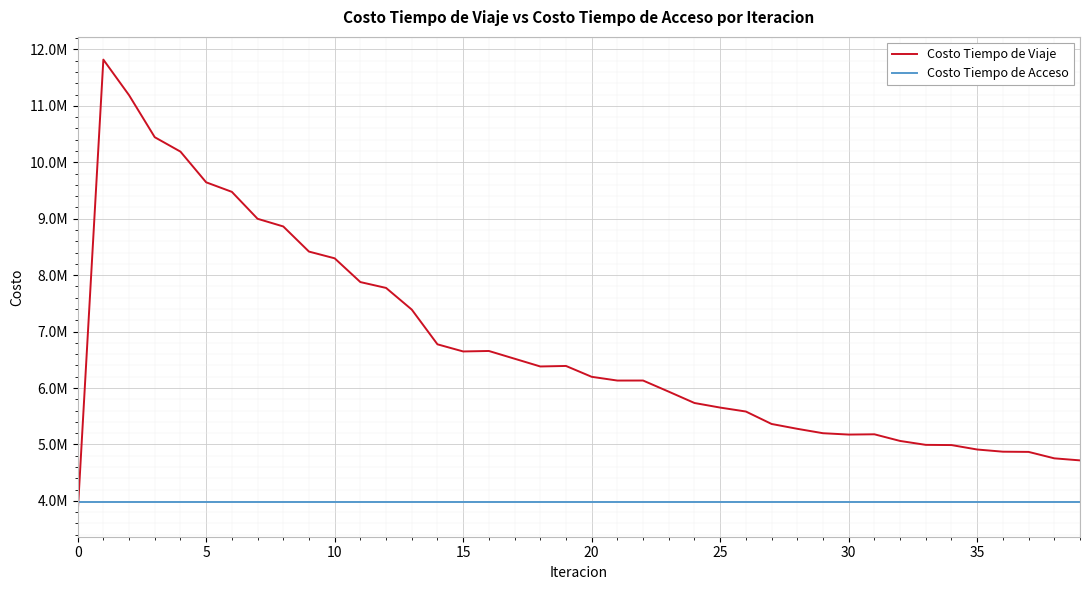

What is the value of the Costo Tiempo de Acceso point at the 12th from the left?

3984392.3